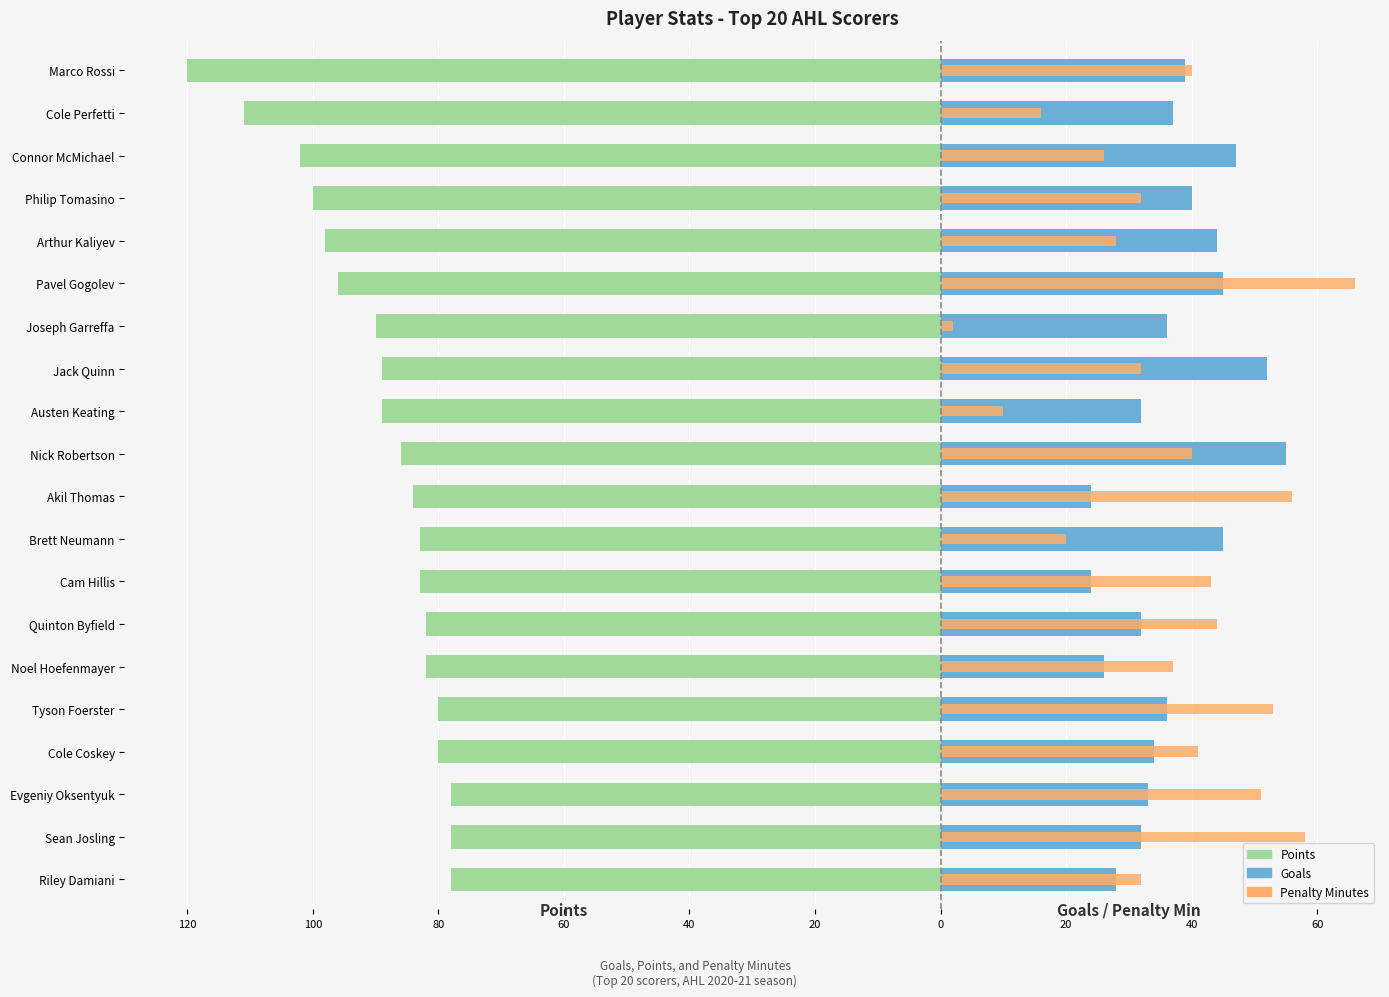

How many data points does each series have?

20